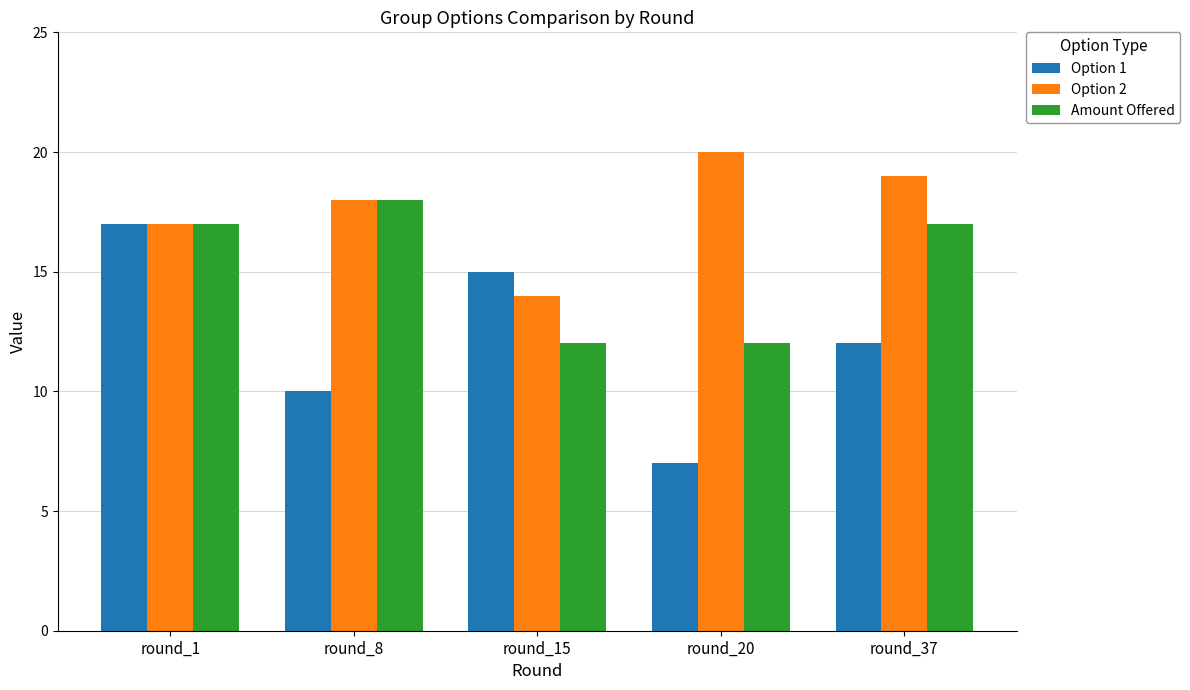

List the series in order of their overall mean, lowest first.

Option 1, Amount Offered, Option 2